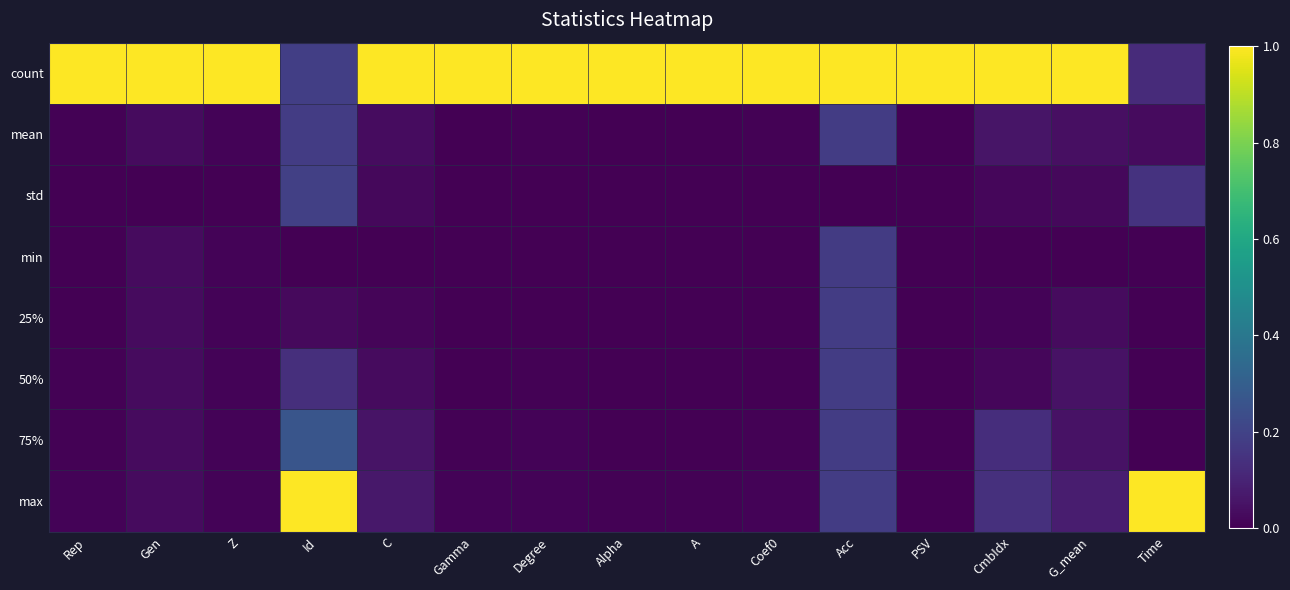

At which category is the sum across all series the highest?

Acc